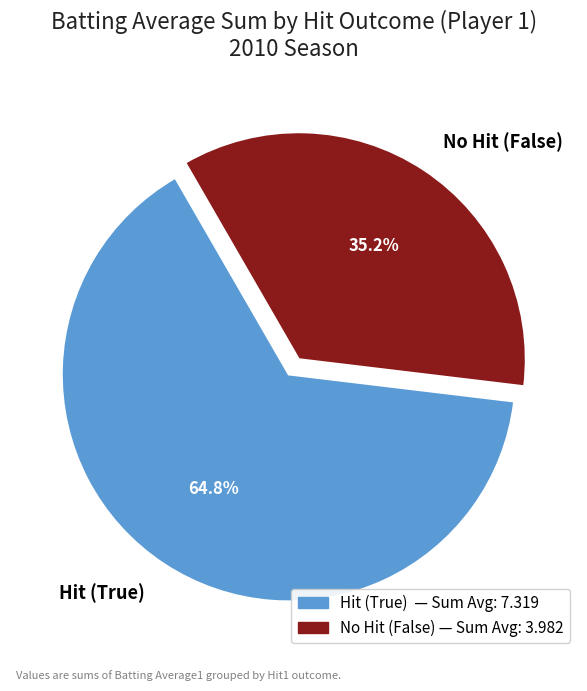

Which has a higher value, Hit (True) or No Hit (False)?

Hit (True)